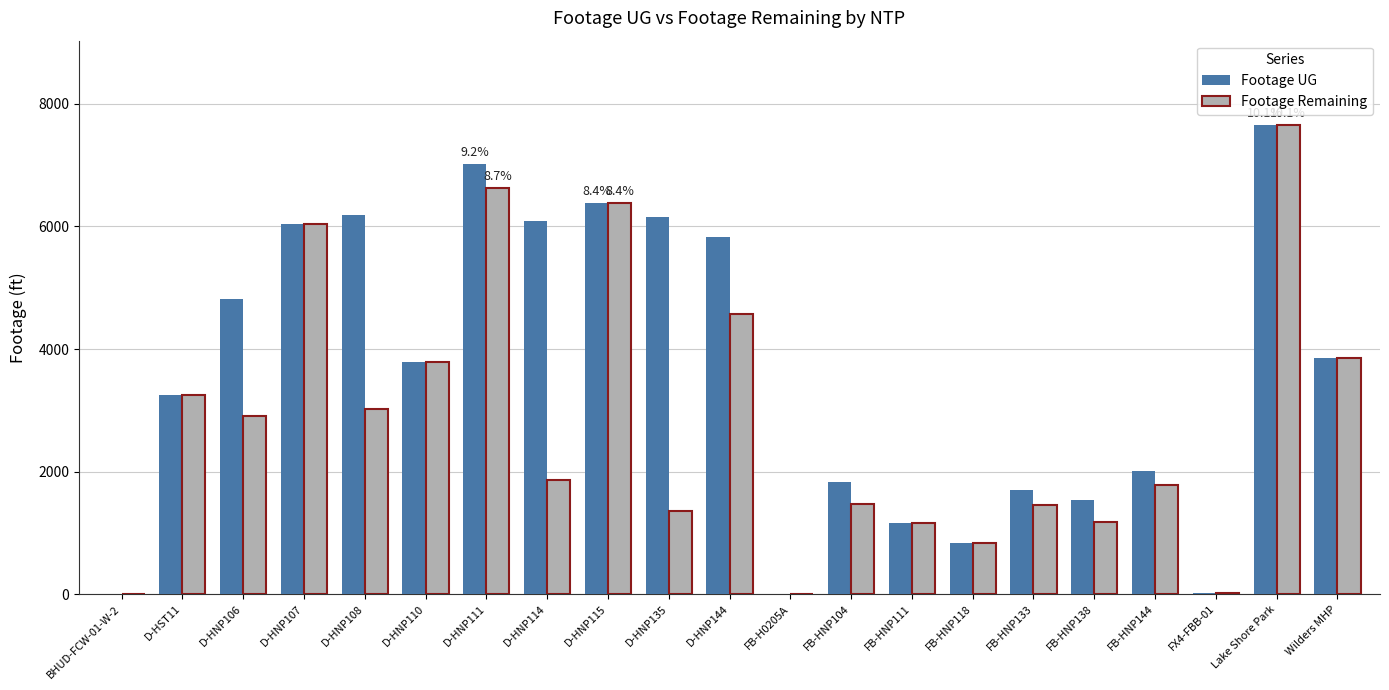

Is it true that Footage Remaining equals 168 at FB-HNP118?

False